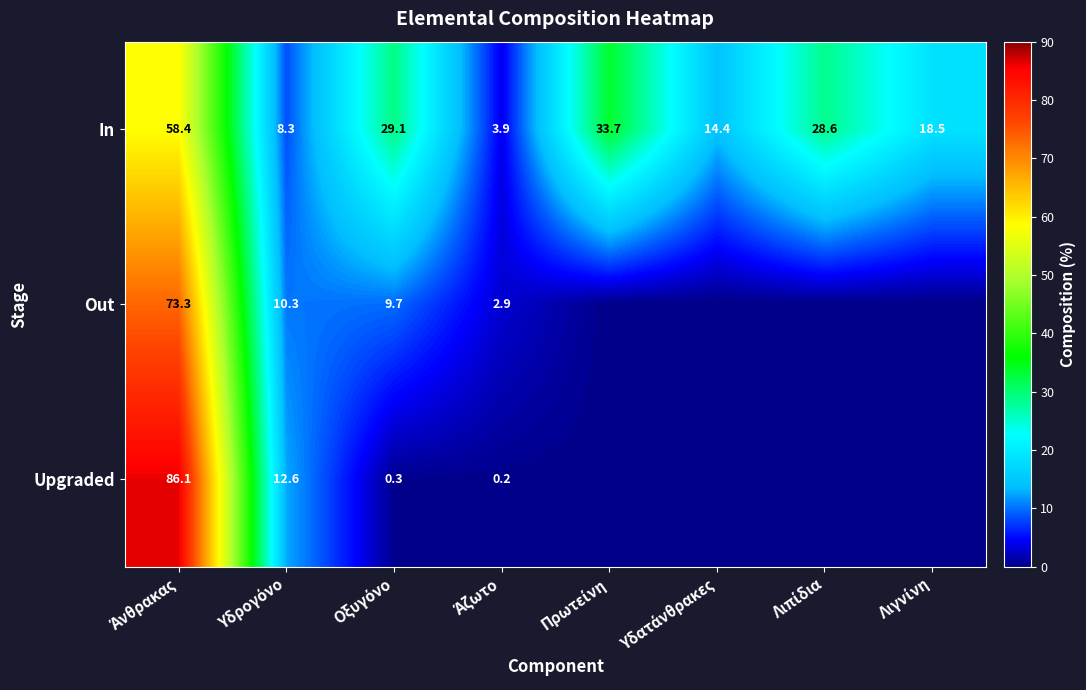

How many values in the Upgraded series exceed 0?

4